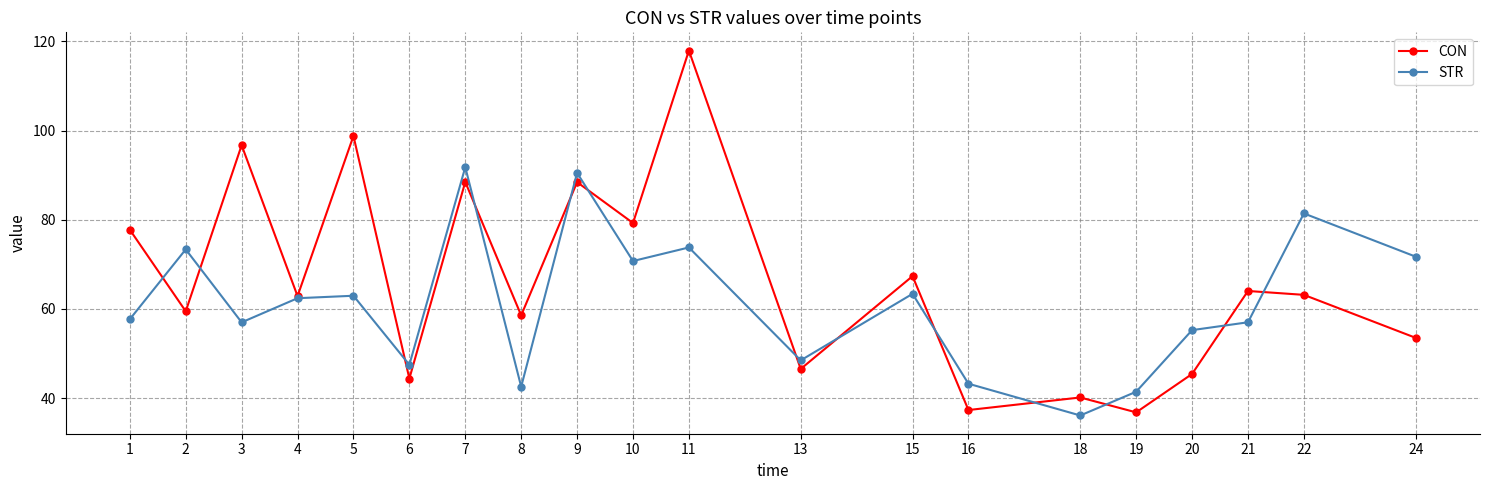

List the series in order of their peak value, highest first.

CON, STR